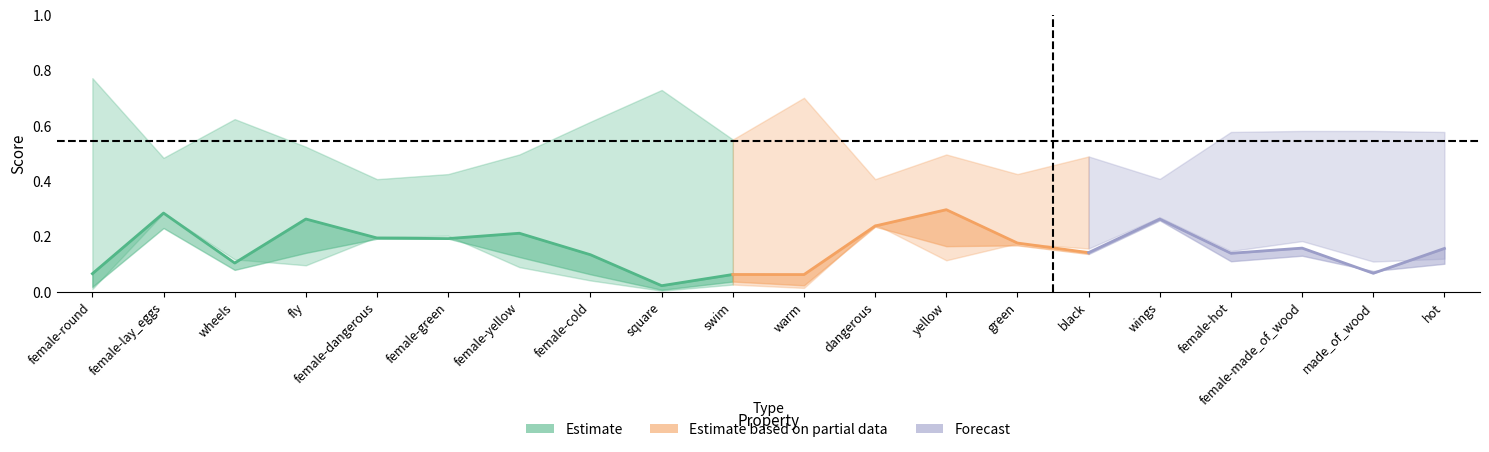

What is the sum of the f1_weighted values at female-cold and female-lay_eggs?

0.3